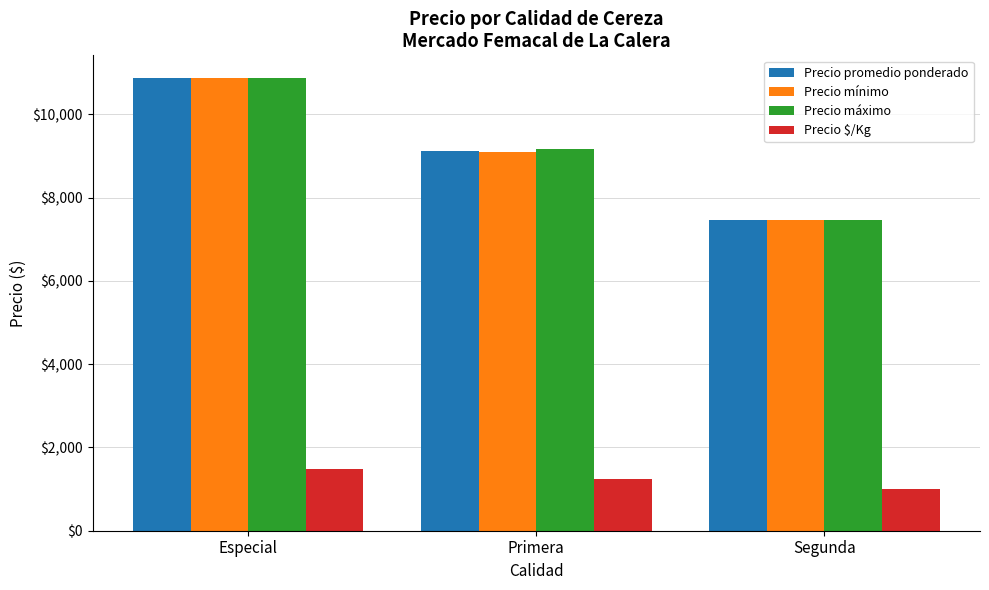

Reading left to right, what are all the values shown in this chart?

Precio promedio ponderado: Especial=10871.4	Primera=9128.6	Segunda=7454.6
Precio mínimo: Especial=10871.4	Primera=9092.9	Segunda=7454.6
Precio máximo: Especial=10871.4	Primera=9164.3	Segunda=7454.6
Precio $/Kg: Especial=1485.7	Primera=1253.6	Segunda=990.9